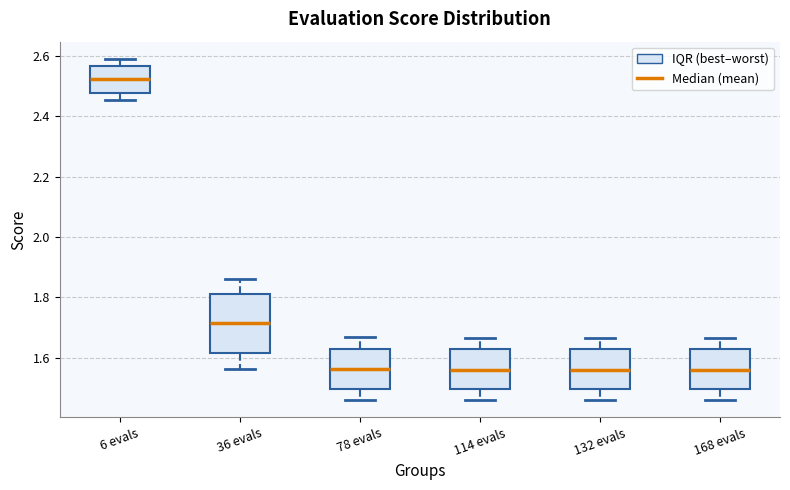

Reading left to right, transcribe this box plot: for each box, give where its median line is, the range the box spans, and where its two whiskers end, as read against the y-axis. The values are not printed on the chart, so give them approximately, as read against the axis.

6 evals: median 2.52, box 2.48 to 2.56, whiskers 2.46 to 2.60
36 evals: median 1.72, box 1.62 to 1.82, whiskers 1.56 to 1.86
78 evals: median 1.56, box 1.50 to 1.64, whiskers 1.46 to 1.66
114 evals: median 1.56, box 1.50 to 1.62, whiskers 1.46 to 1.66
132 evals: median 1.56, box 1.50 to 1.62, whiskers 1.46 to 1.66
168 evals: median 1.56, box 1.50 to 1.62, whiskers 1.46 to 1.66